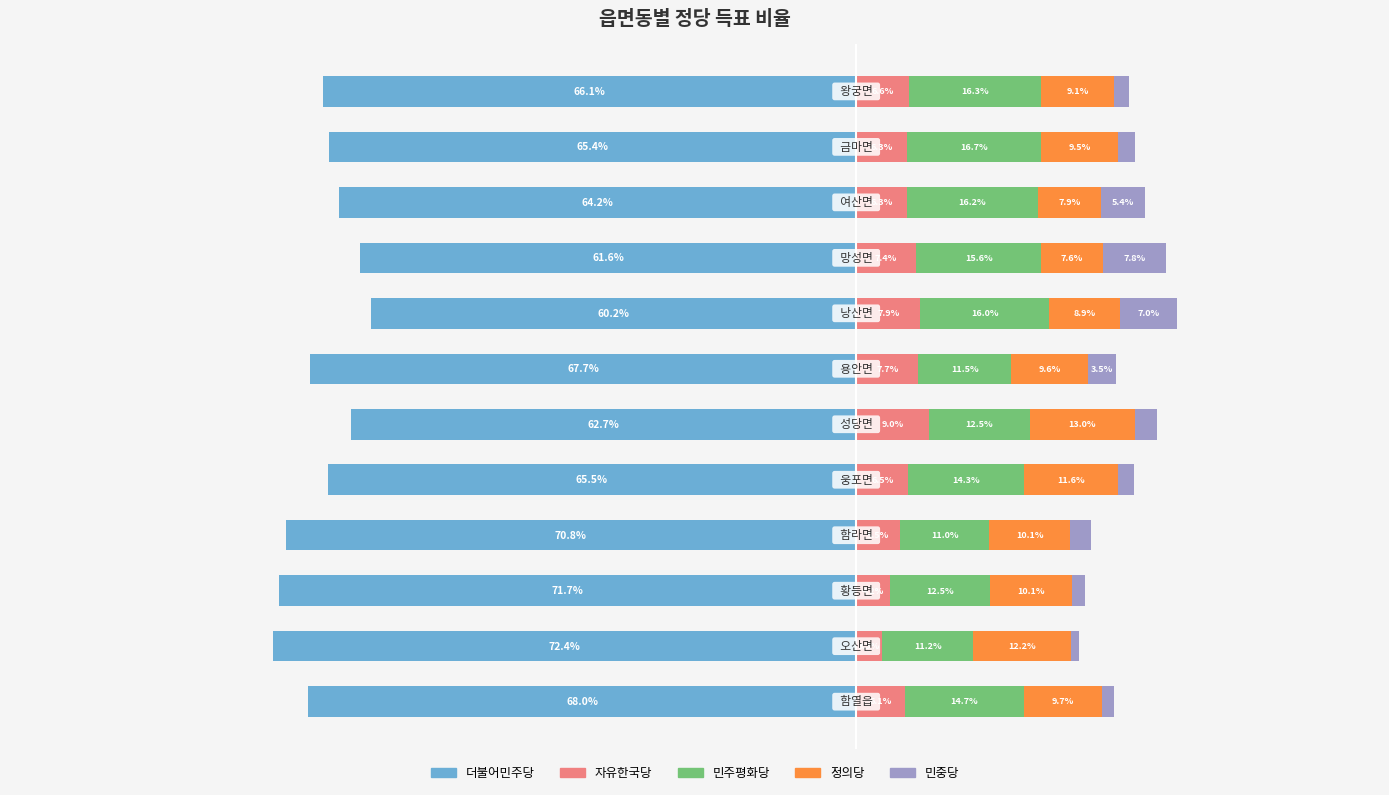

Which series has the largest range (max minus min)?

더불어민주당